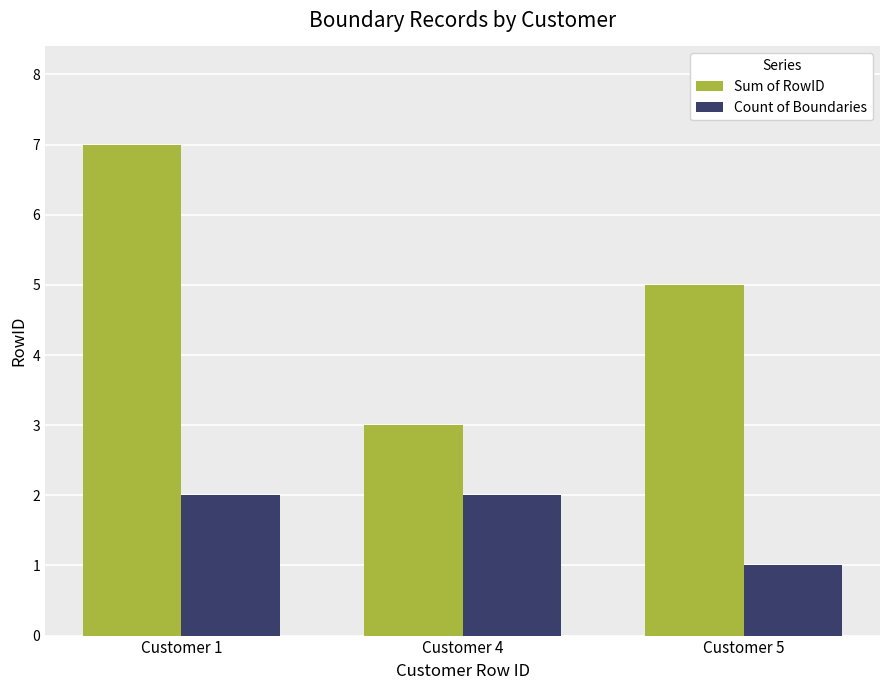

Which series has the largest total across all categories?

Sum of RowID